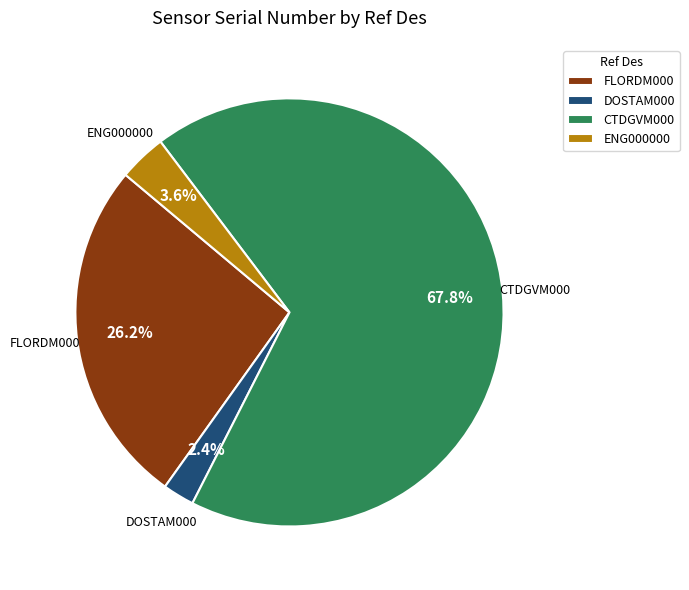

Which slice is the smallest?

DOSTAM000